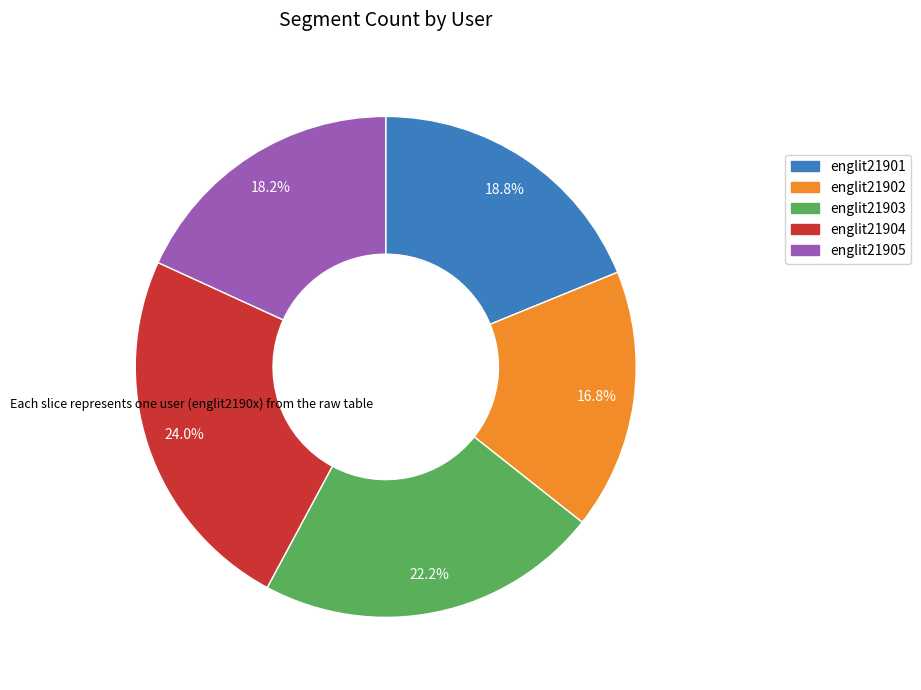

Does englit21901 account for over 50% of the chart?

No